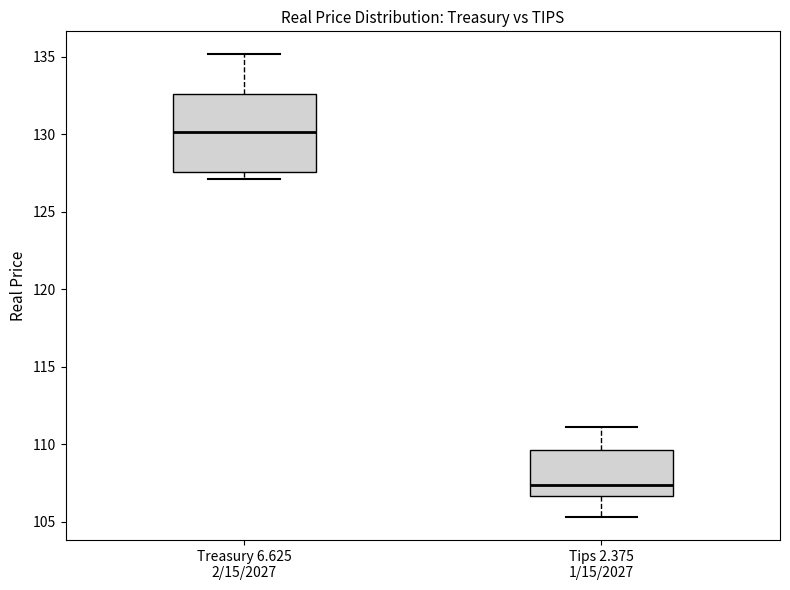

Reading left to right, transcribe this box plot: for each box, give where its median line is, the range the box spans, and where its two whiskers end, as read against the y-axis. The values are not printed on the chart, so give them approximately, as read against the axis.

Treasury 6.625 2/15/2027: median 130.0, box 127.5 to 132.5, whiskers 127.0 to 135.0
Tips 2.375 1/15/2027: median 107.5, box 106.5 to 109.5, whiskers 105.5 to 111.0